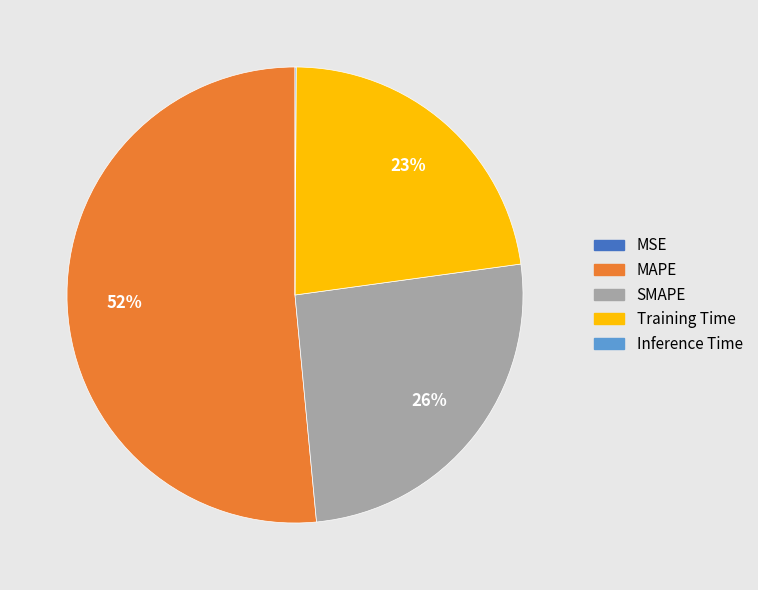

True or false: SMAPE accounts for 19% of the total.

False